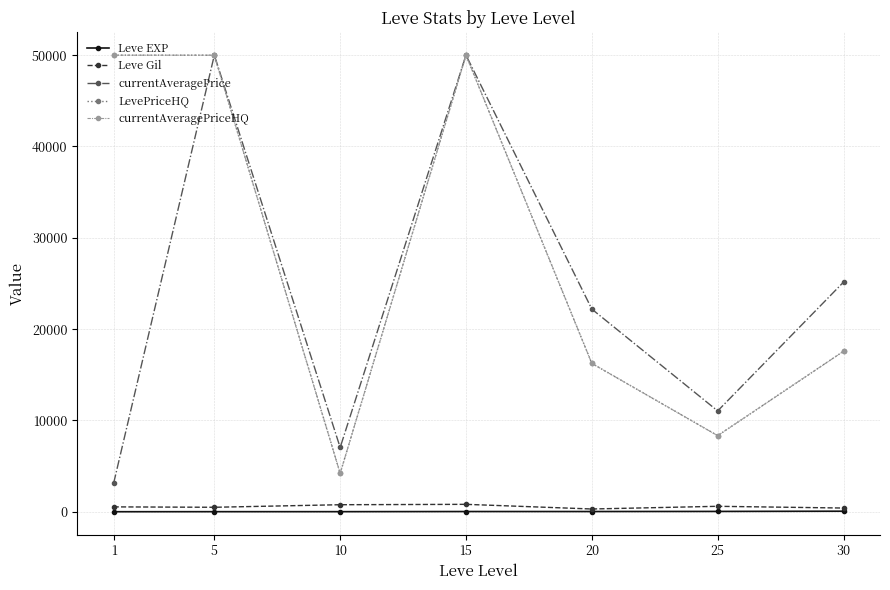

How many interior local valleys does the currentAveragePrice series have?

2